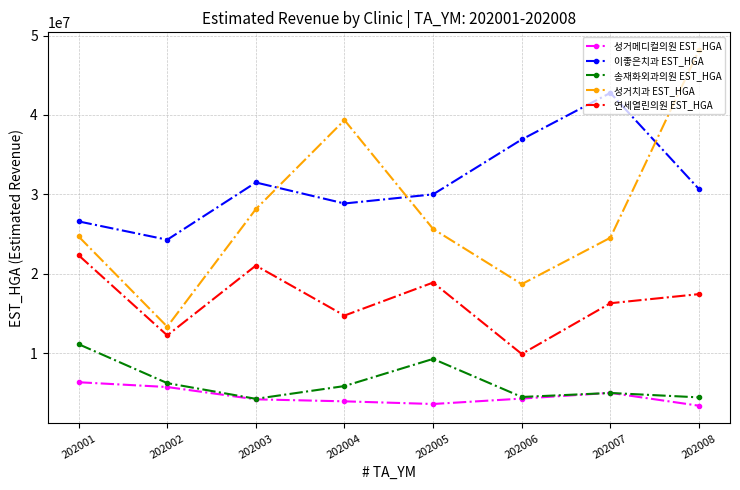

List the series in order of their peak value, lowest first.

성거메디컬의원 EST_HGA, 송재화외과의원 EST_HGA, 연세열린의원 EST_HGA, 이좋은치과 EST_HGA, 성거치과 EST_HGA